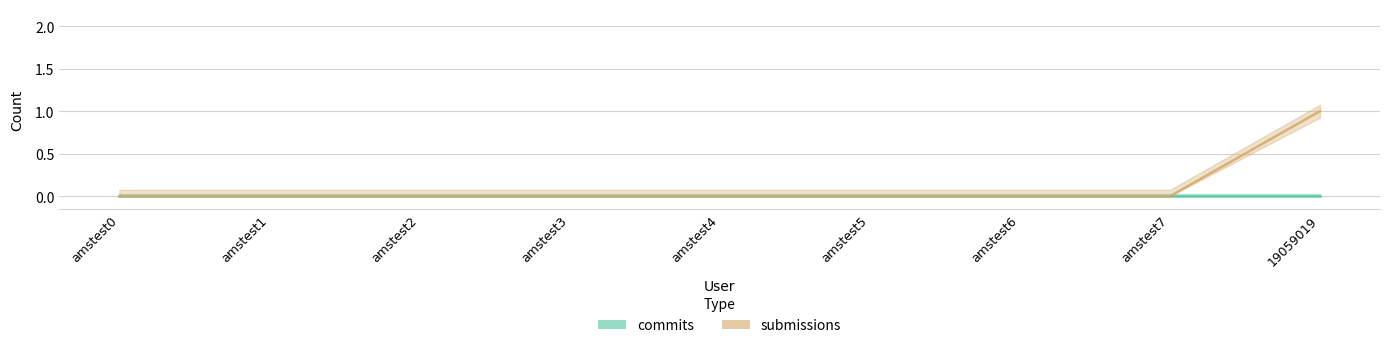

True or false: there are more than 2 points higher than both neighbors.

False